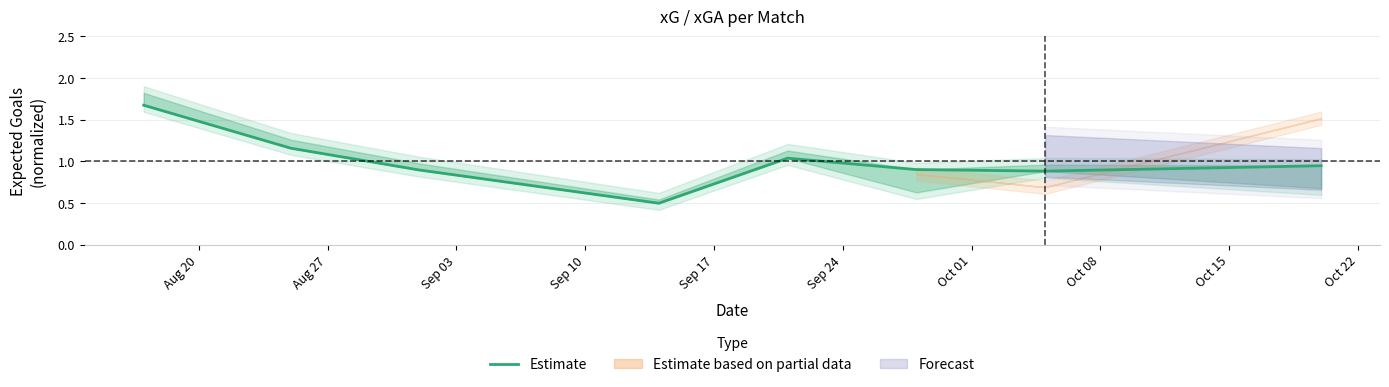

Is this an area chart (filled region under the line)?

No